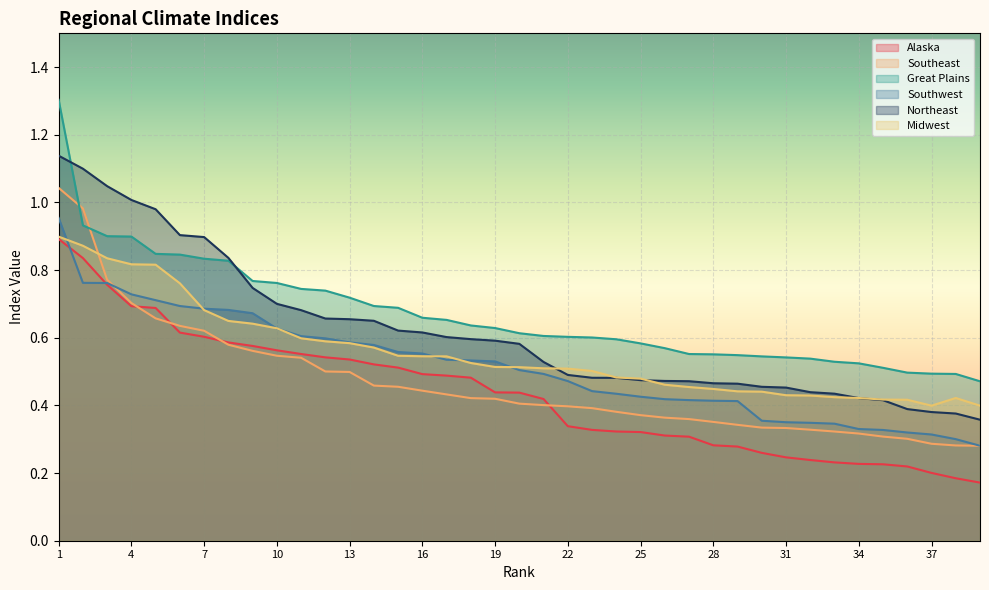

The value of Northeast at 31 is 0.5. True or false?

True